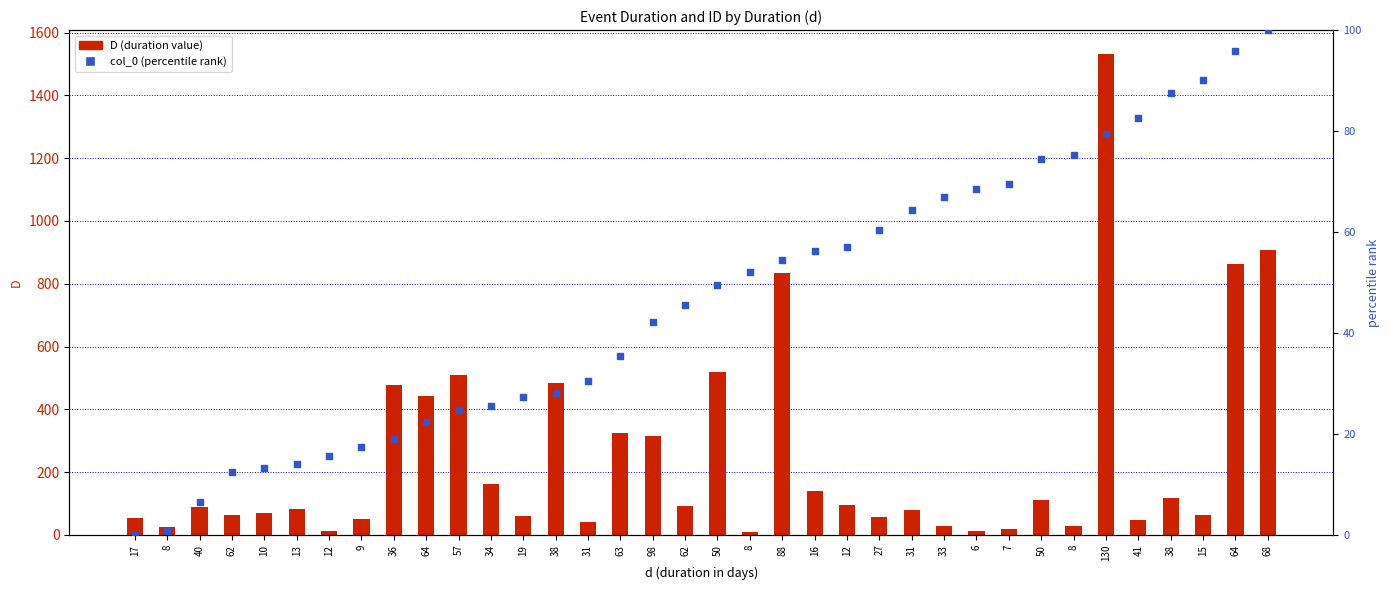

What is the total value across all series at 16?

197.5